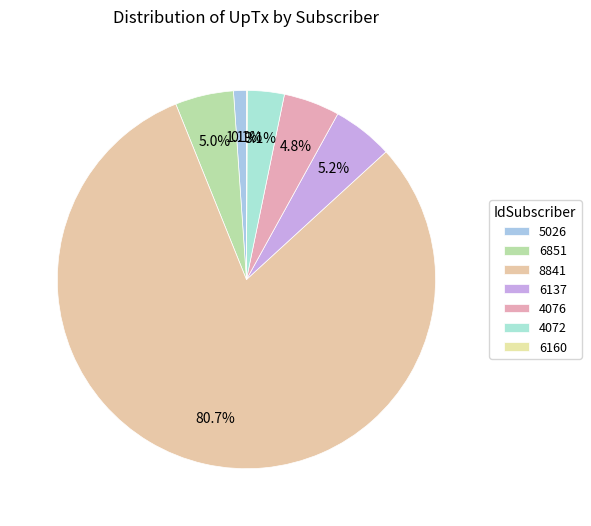

Does any single category account for the majority?

Yes